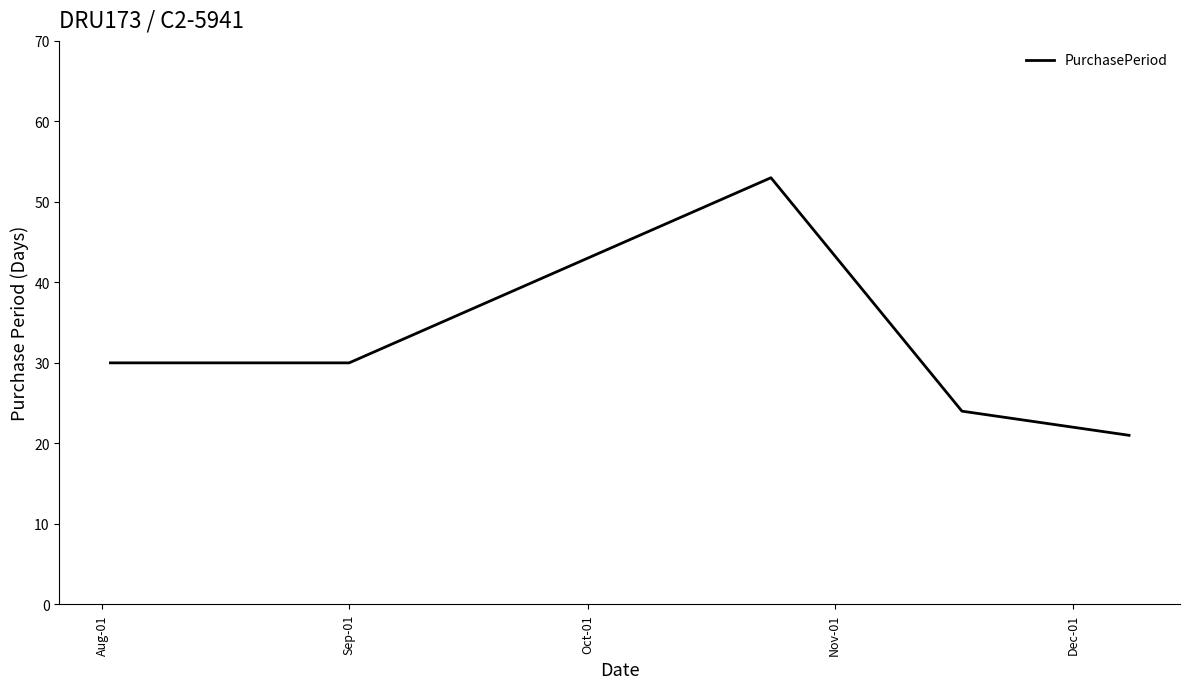

What is the sum of all values?

158